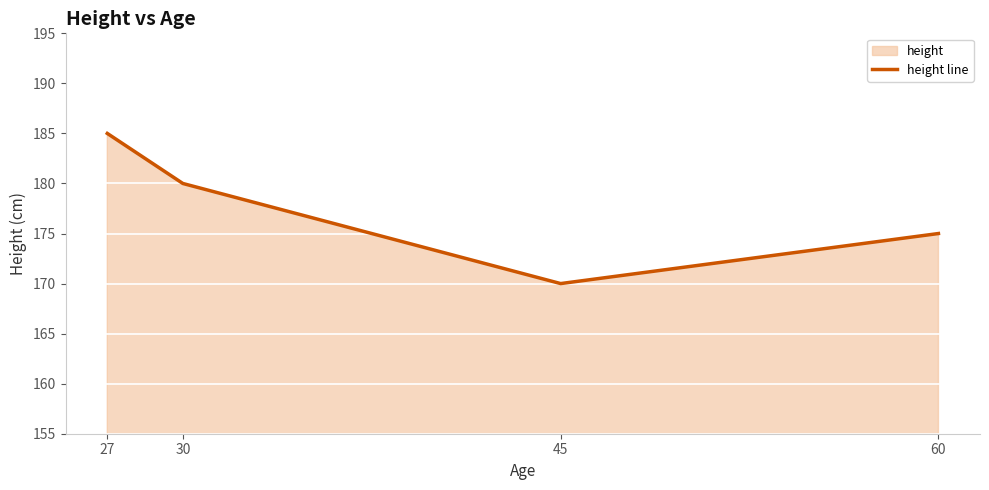

Where is the first local minimum?

45